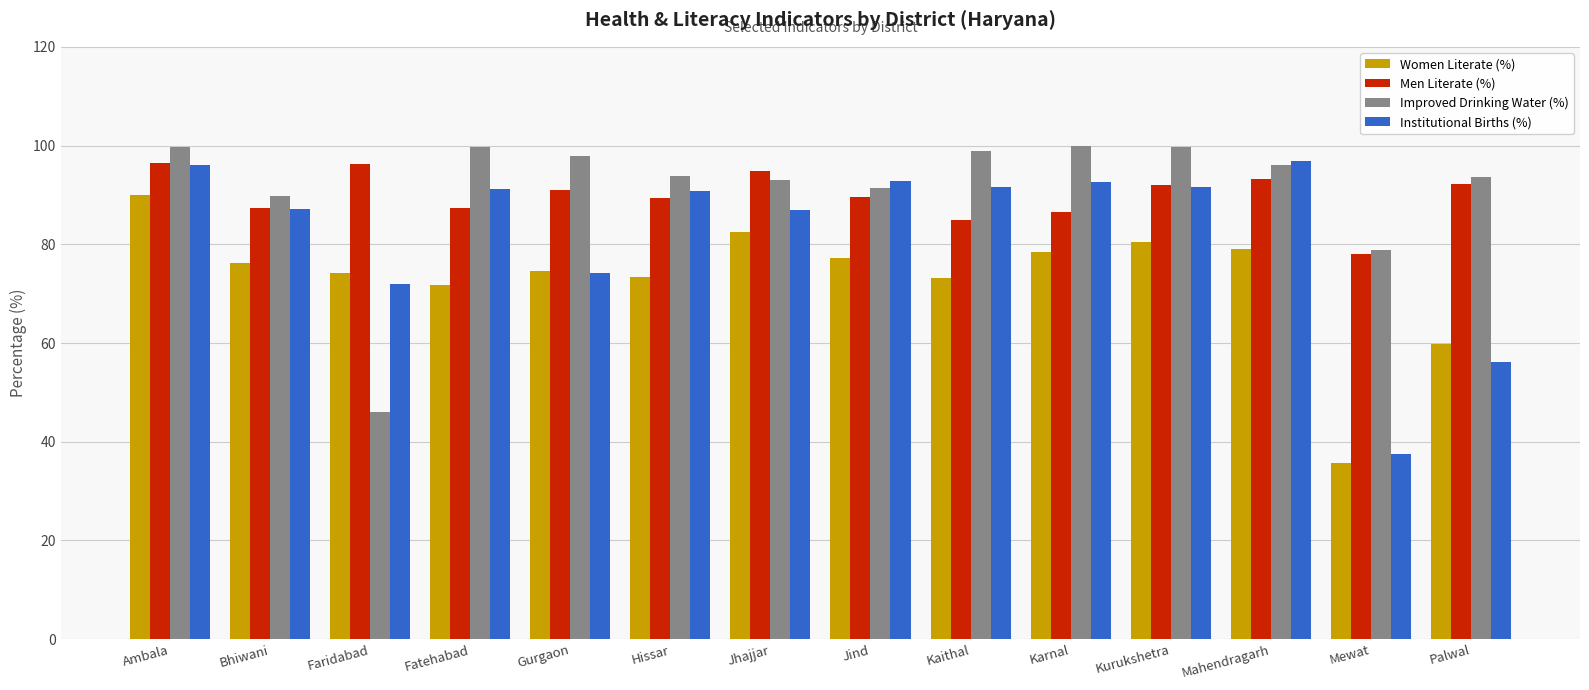

What is the minimum value shown in the chart?

35.6